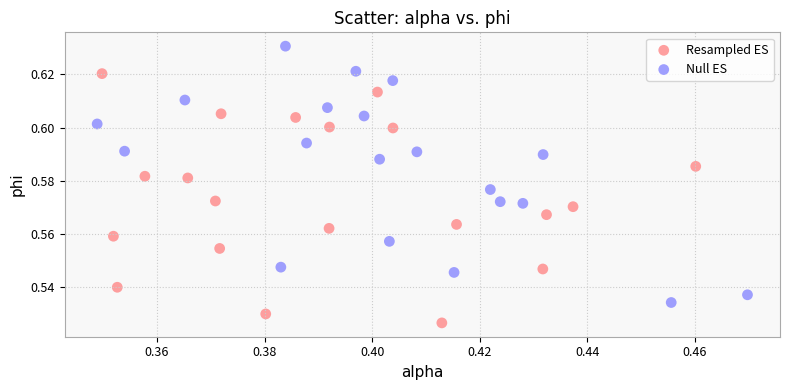

Which series contains the lowest Y value?

Resampled ES